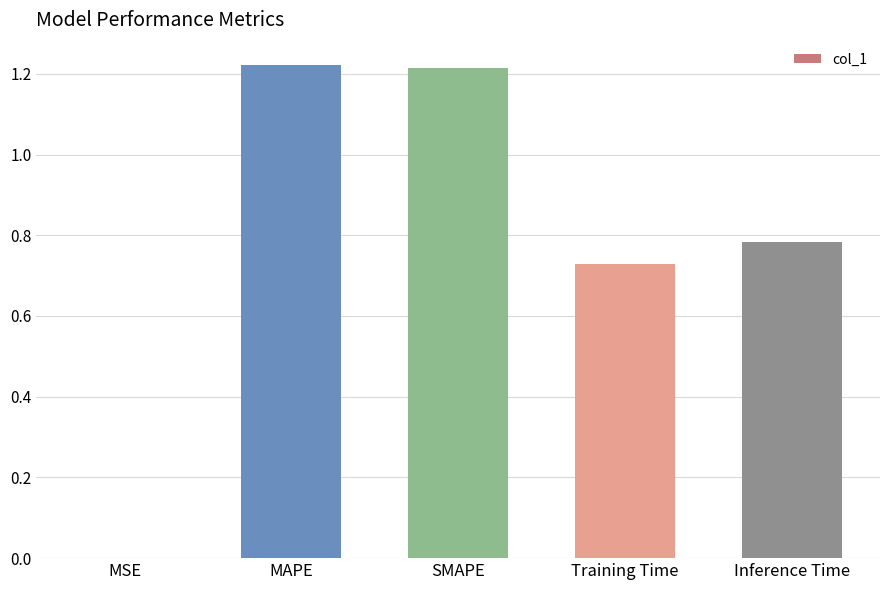

What is the sum of all values?

4.0